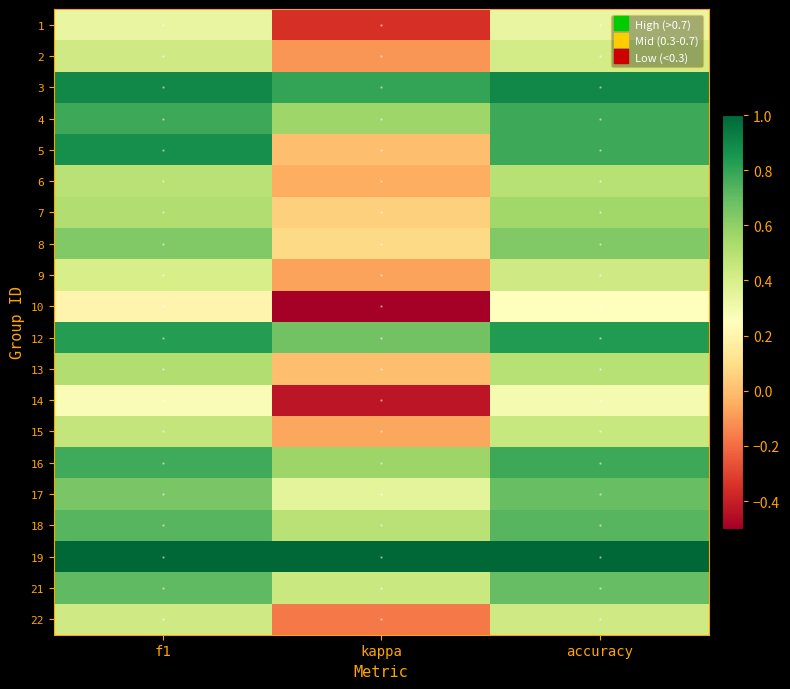

Between accuracy and f1, which is larger?

accuracy